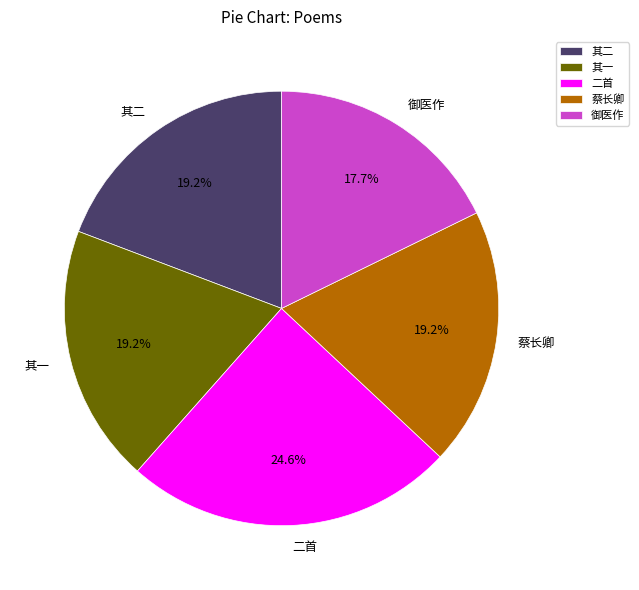

Approximately how many times larger is the value at 其二 compared to 二首?

0.8